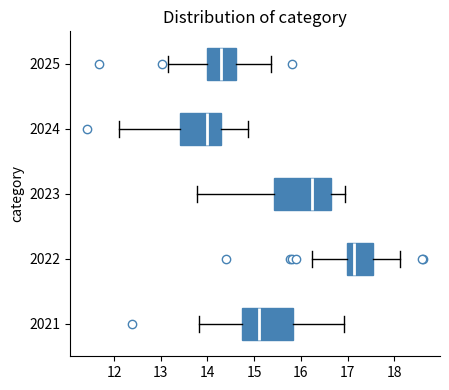

Which box's median line is the furthest to the right?

2022